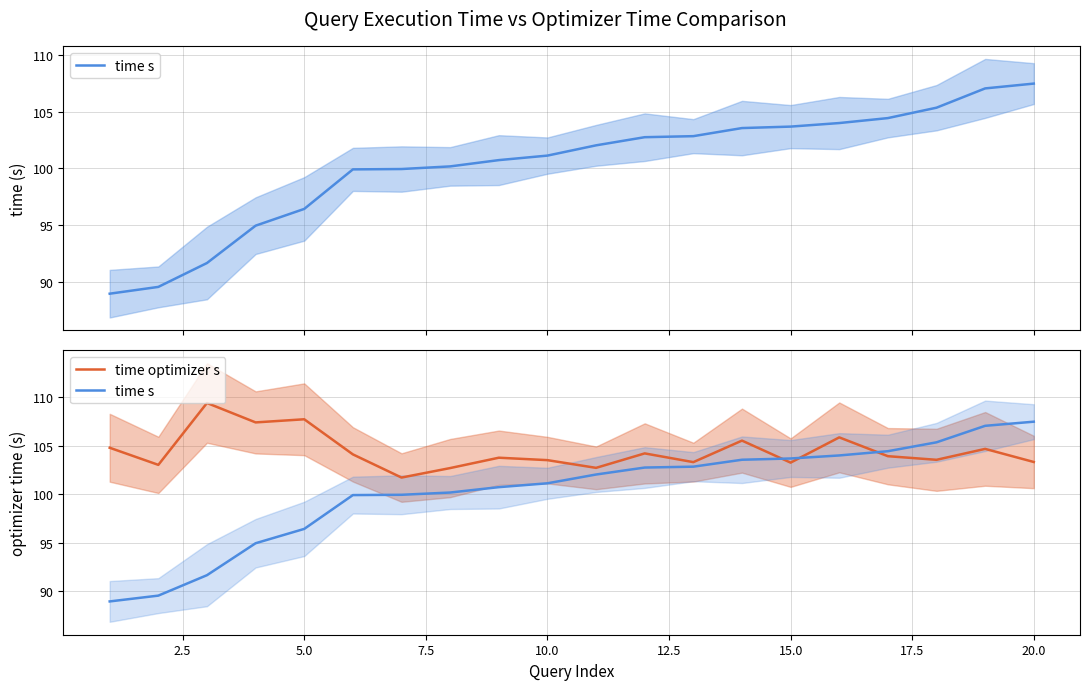

How many values in the time s series exceed 102?

10